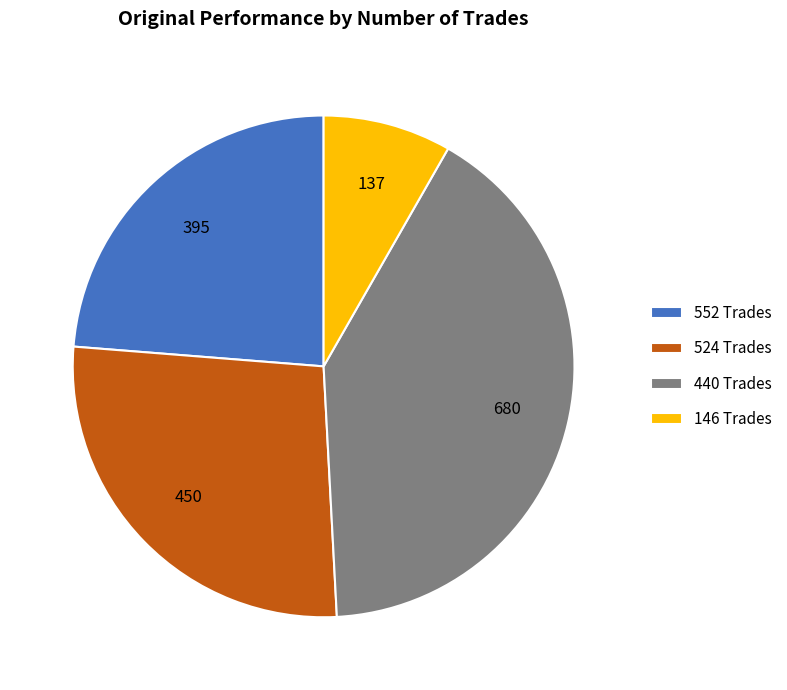

Rank the categories by value from lowest to highest.

146 Trades, 552 Trades, 524 Trades, 440 Trades